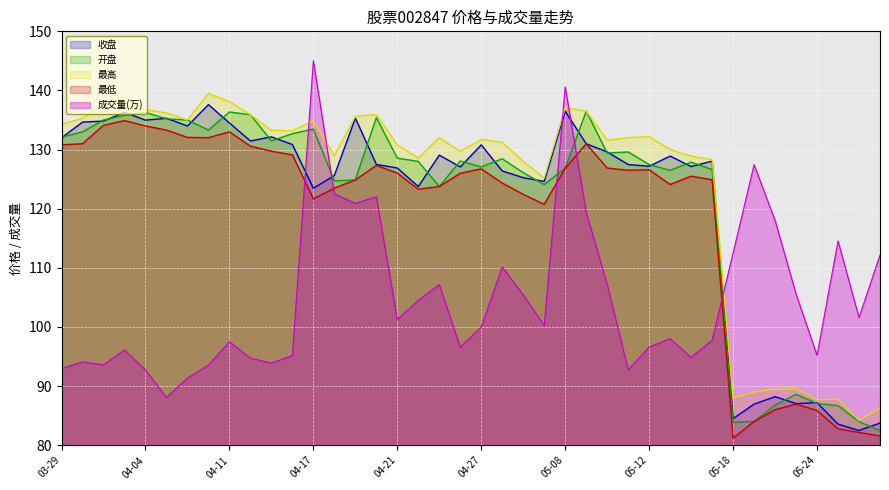

What is the sum of the 成交量(万) values at 2023-05-11 and 2023-04-26?

189.3